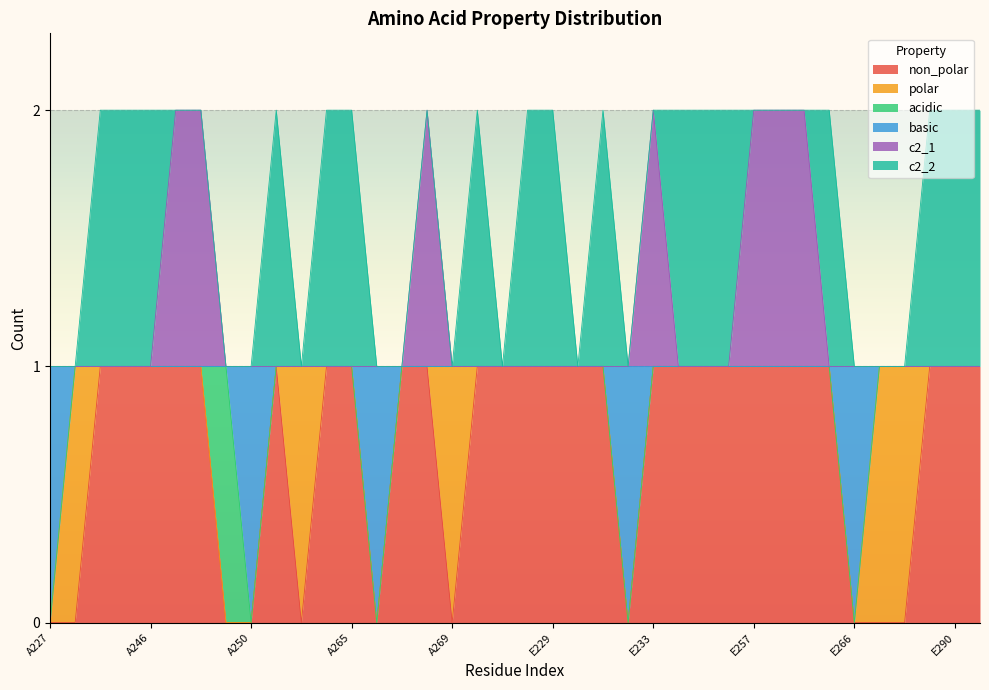

True or false: basic has a value of 2 at A229.

False